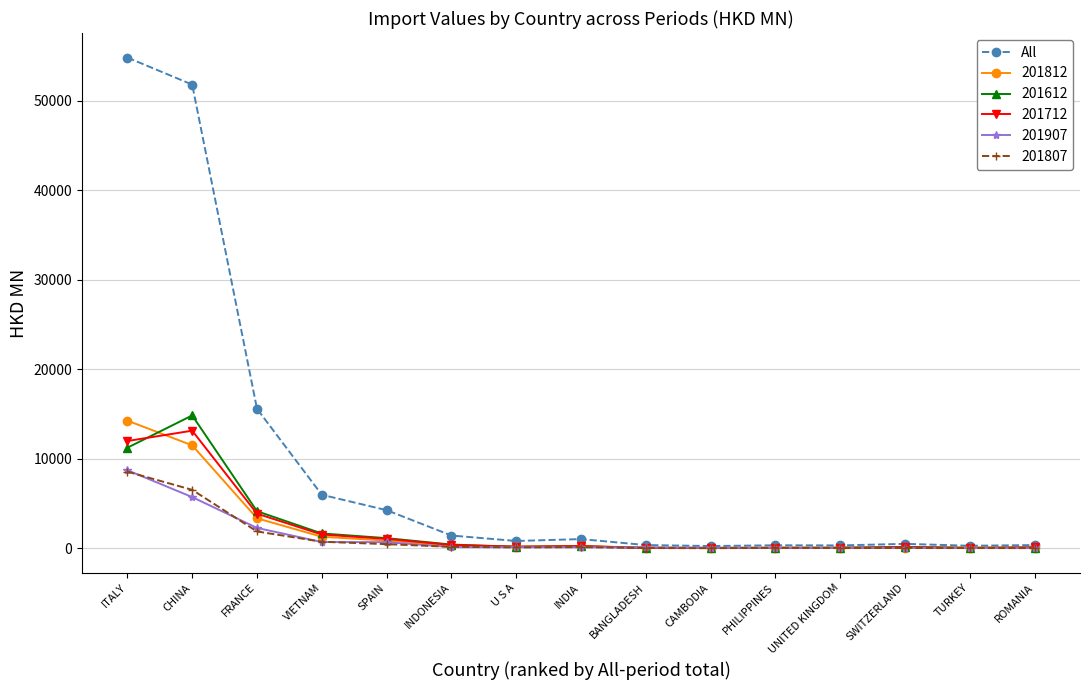

What is the spread (max minus min) of values at FRANCE?

13696.4